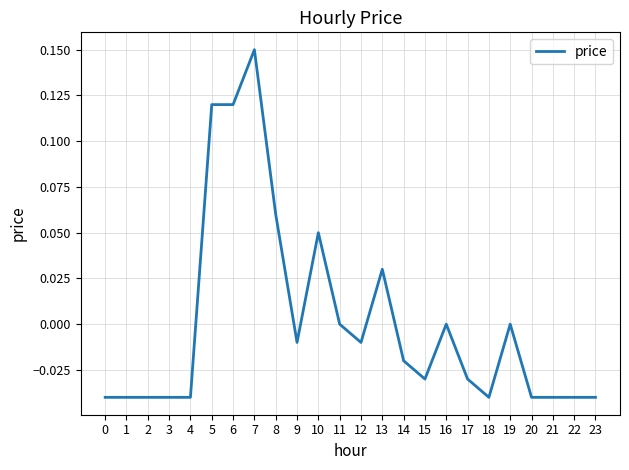

Is it true that the value at 4 is -0.0?

True